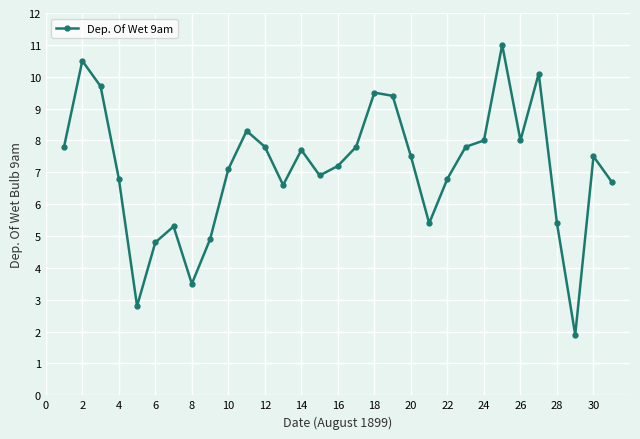

How many lines are shown in the chart?

1